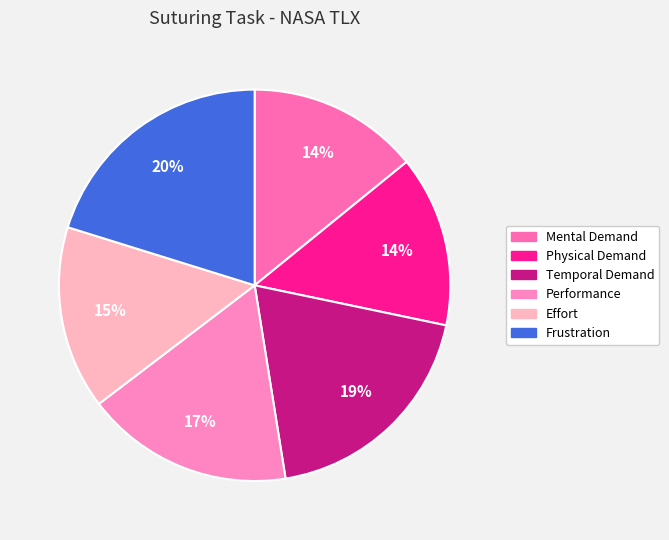

Count the number of slices in the pie.

6